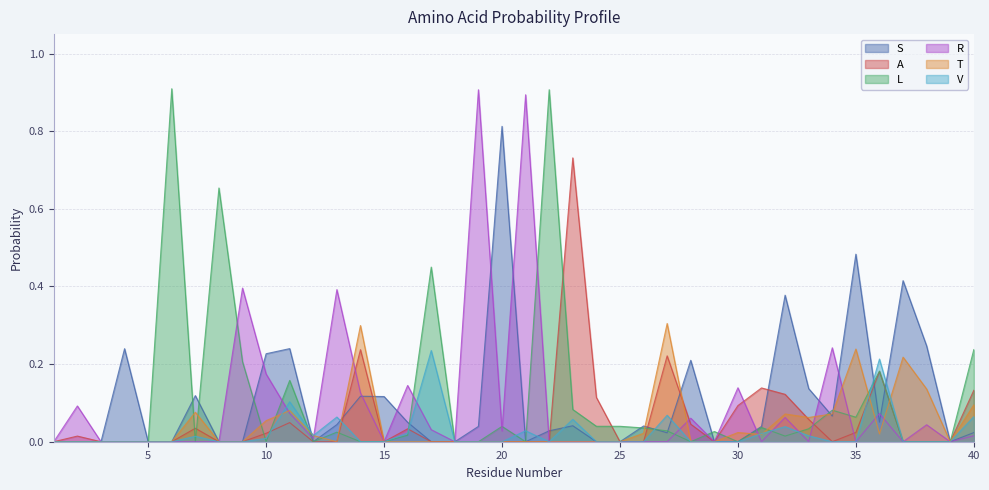

Rank the categories by L value from highest to lowest.

6, 22, 8, 17, 40, 9, 36, 11, 23, 34, 35, 24, 25, 20, 31, 26, 33, 27, 29, 13, 16, 32, 1, 2, 3, 4, 5, 7, 10, 12, 14, 15, 18, 19, 21, 28, 30, 37, 38, 39